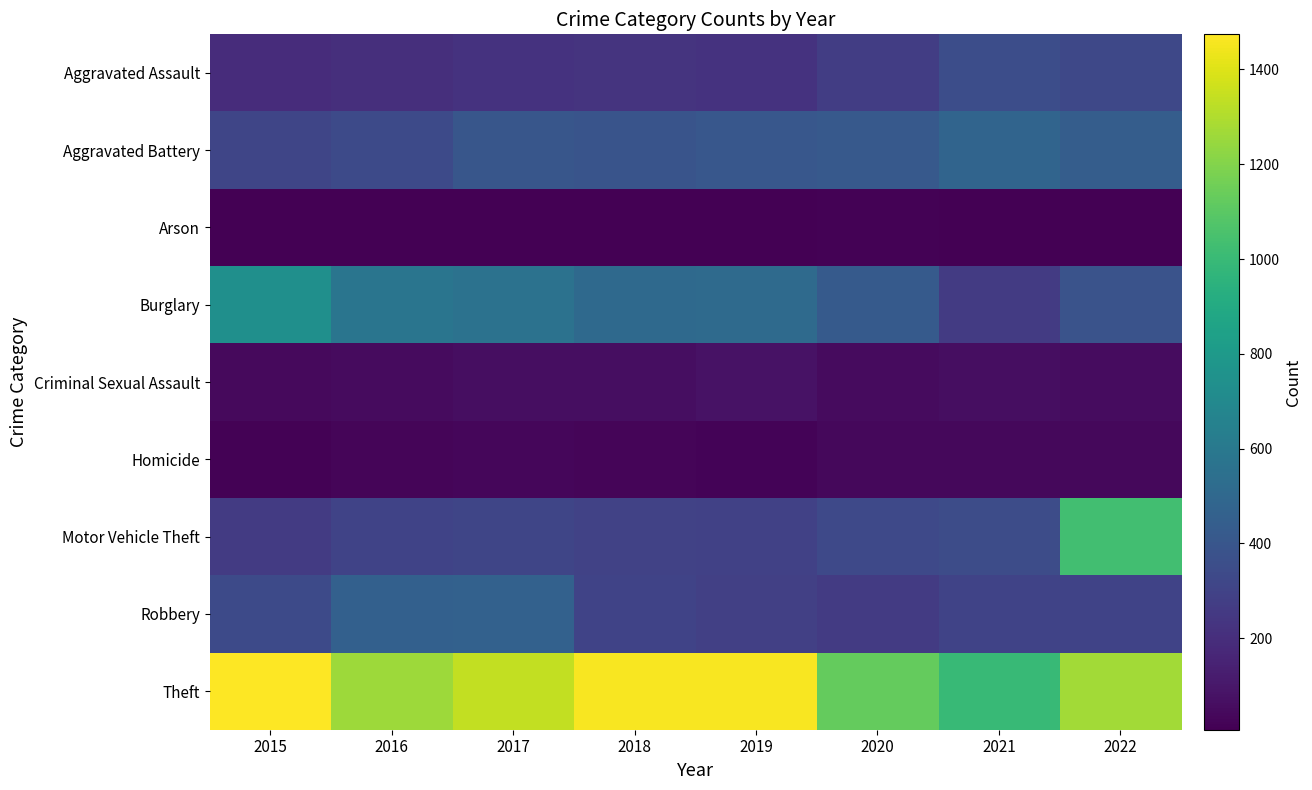

How many data points does each series have?

8